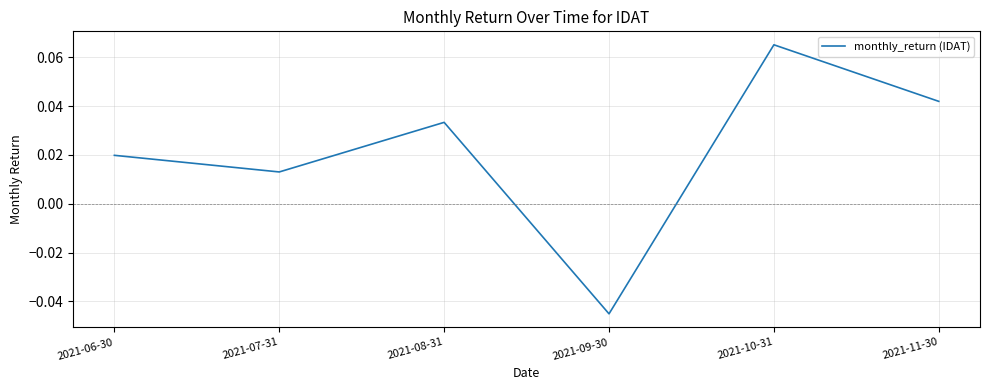

List the labels in order of value, largest first.

2021-10-31, 2021-11-30, 2021-08-31, 2021-06-30, 2021-07-31, 2021-09-30